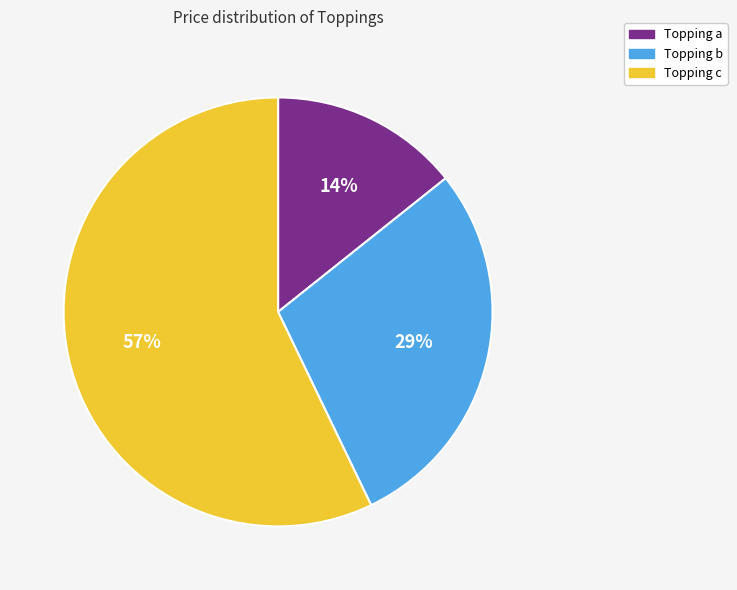

Between Topping b and Topping a, which is larger?

Topping b